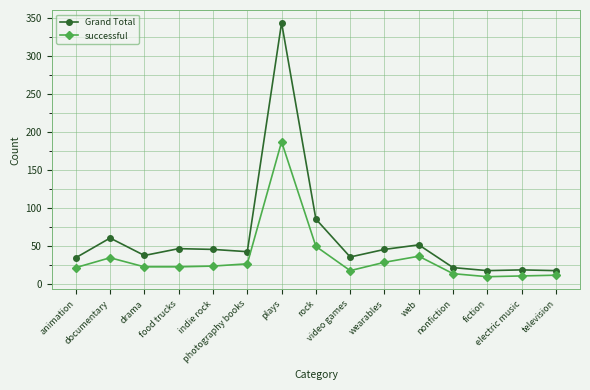

Which series has the largest range (max minus min)?

Grand Total